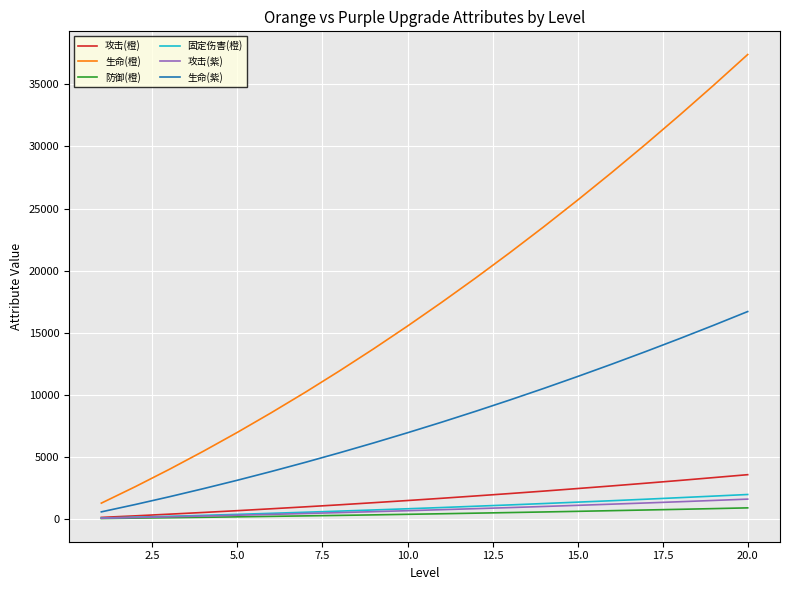

True or false: 固定伤害(橙) and 生命(橙) cross at least once.

False